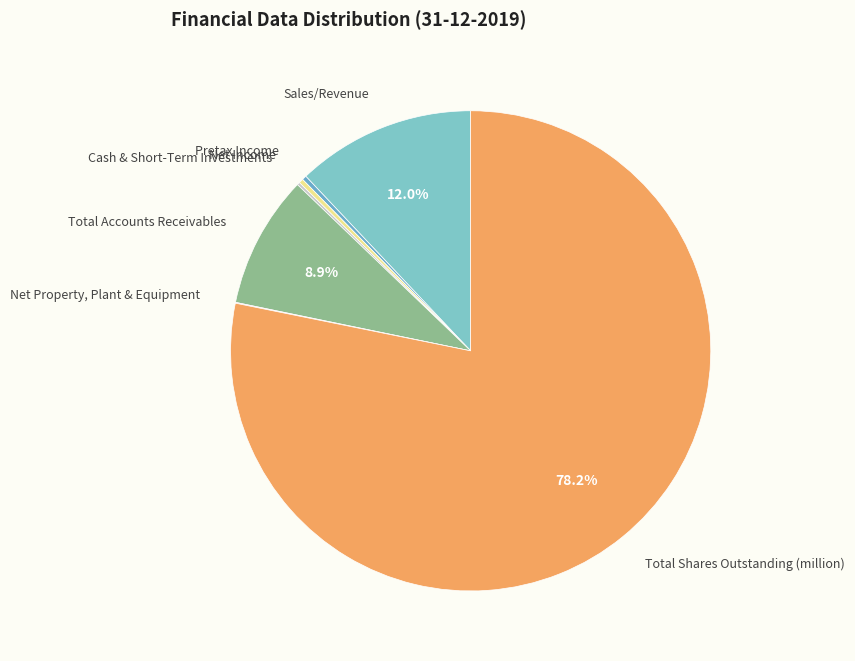

Does any single category account for the majority?

Yes